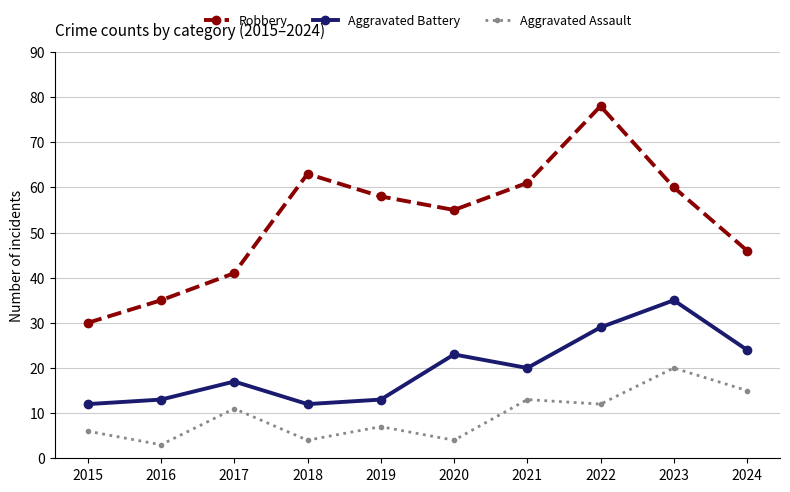

How many lines are shown in the chart?

3